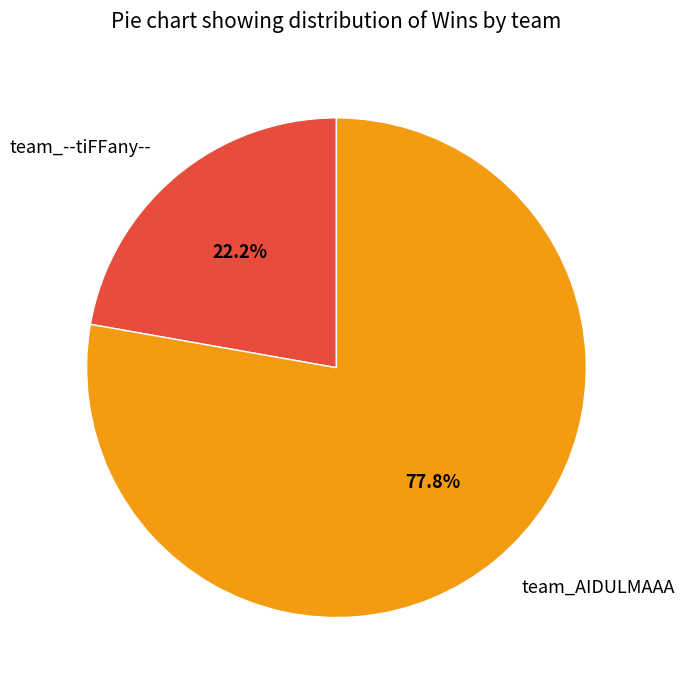

Approximately how many times larger is the value at team_AIDULMAAA compared to team_--tiFFany--?

3.5